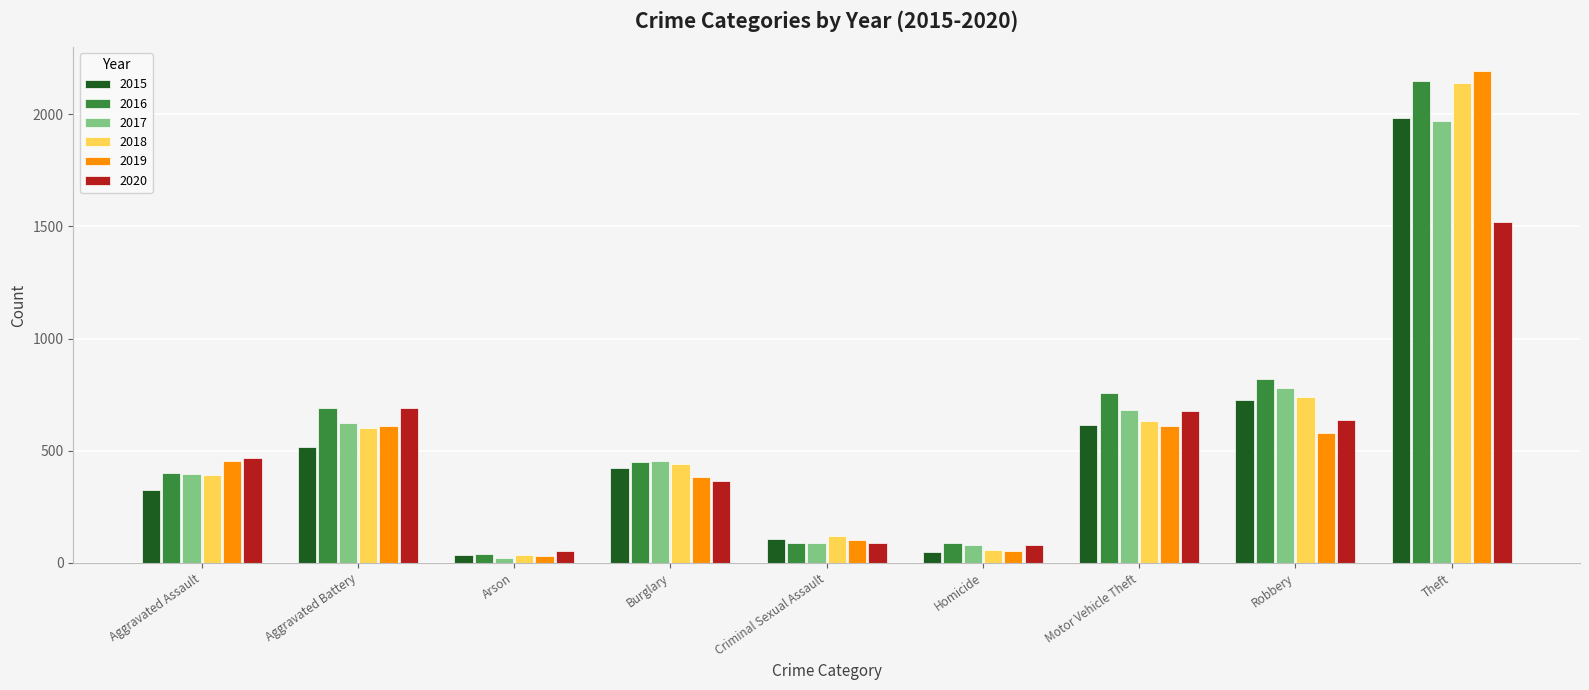

The 2017 series shows 82 at Homicide. True or false?

True